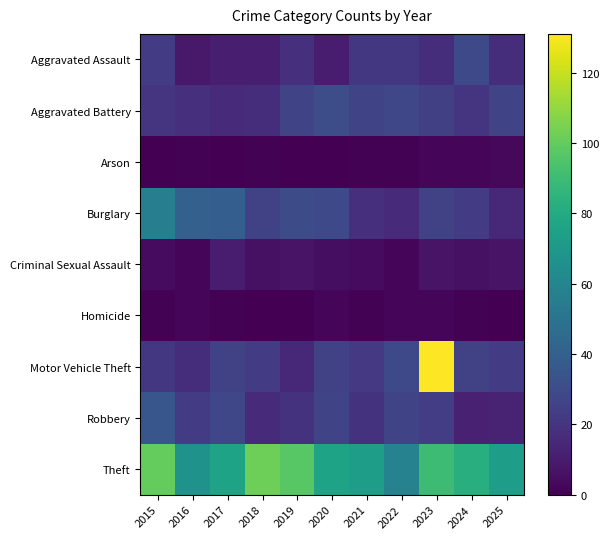

How many distinct data groups are displayed?

9